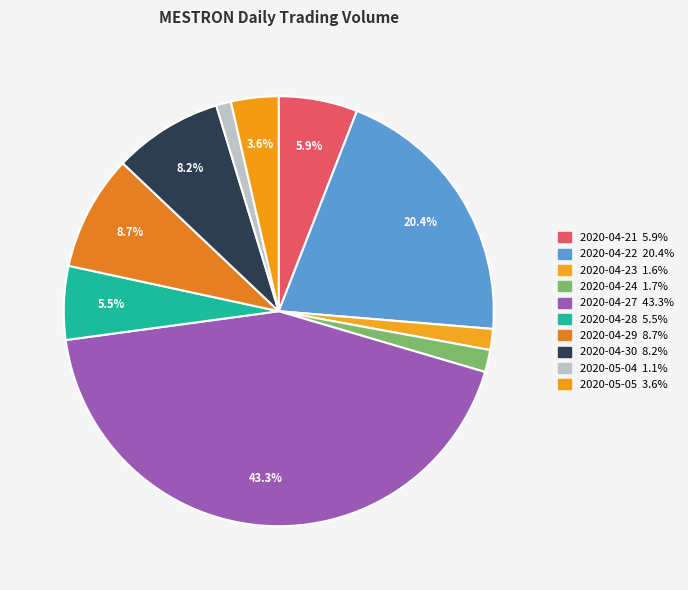

Is it true that 2020-04-28 is 18% of the pie?

False